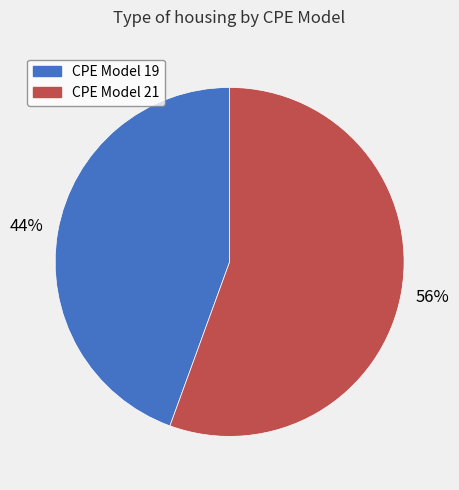

Is there a majority slice in this chart?

Yes